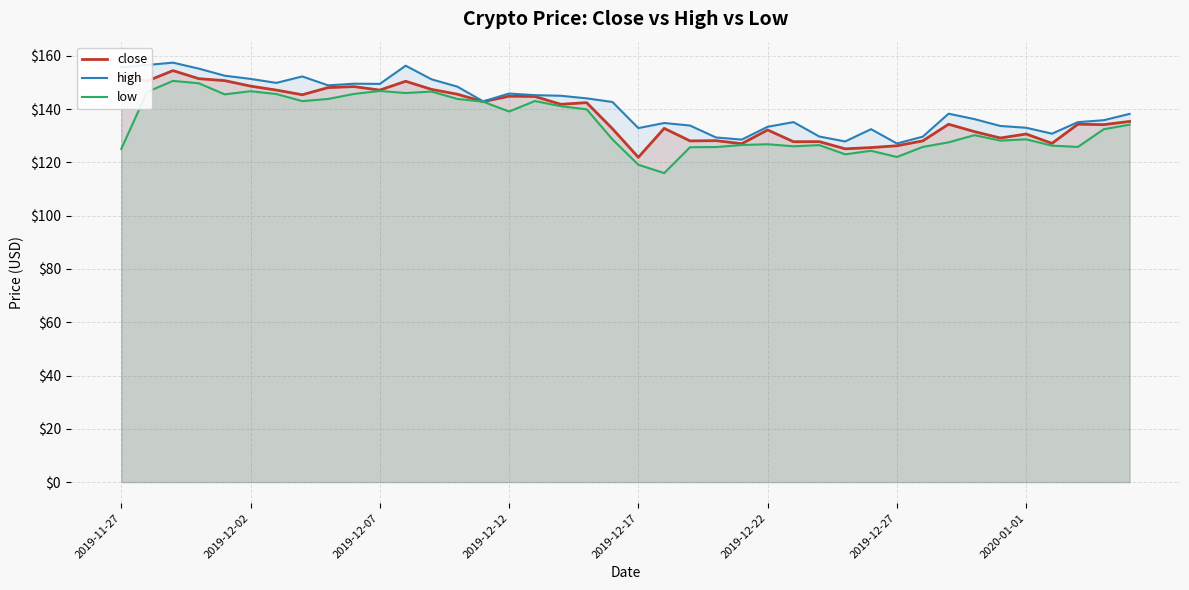

What is the smallest value displayed?

116.0